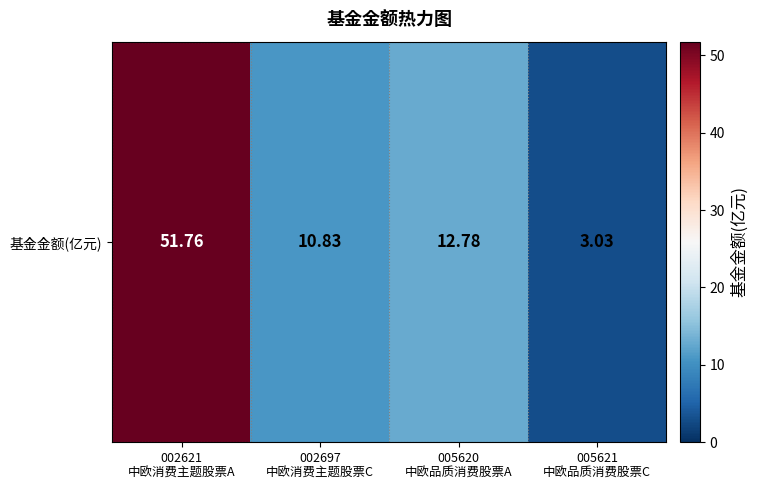

List the labels in order of value, largest first.

002621
中欧消费主题股票A, 005620
中欧品质消费股票A, 002697
中欧消费主题股票C, 005621
中欧品质消费股票C